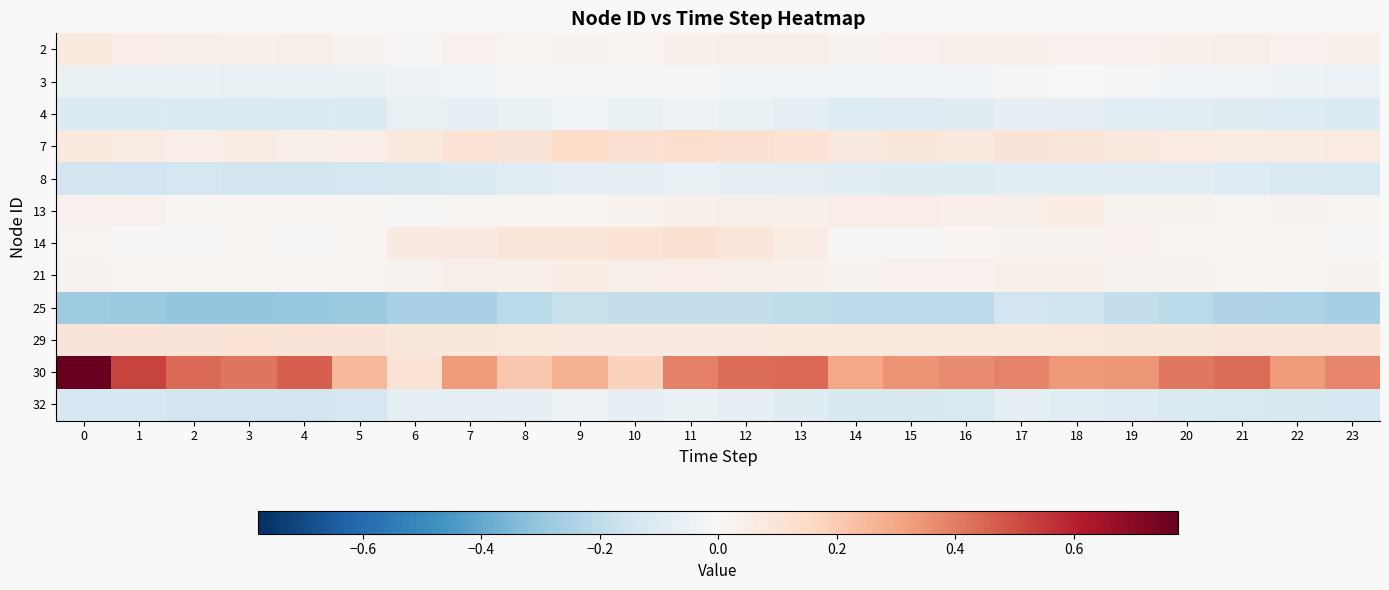

Which label corresponds to the smallest value in the chart?

3